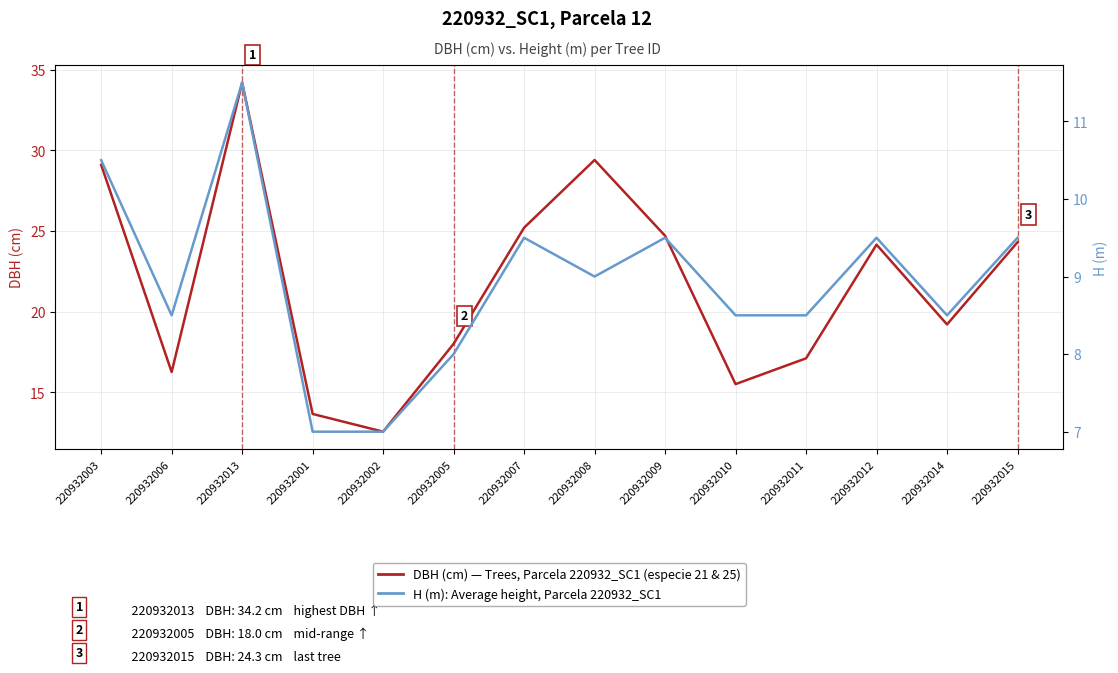

Reading right to left, extract all data points from this chart.

DBH (cm) — Tree measurements, Parcela 220932_SC1: 220932015=24.3	220932014=19.2	220932012=24.1	220932011=17.1	220932010=15.5	220932009=24.7	220932008=29.4	220932007=25.2	220932005=18.0	220932002=12.6	220932001=13.7	220932013=34.2	220932006=16.2	220932003=29.1
H (m): Average height, Parcela 220932_SC1: 220932015=9.5	220932014=8.5	220932012=9.5	220932011=8.5	220932010=8.5	220932009=9.5	220932008=9.0	220932007=9.5	220932005=8.0	220932002=7.0	220932001=7.0	220932013=11.5	220932006=8.5	220932003=10.5